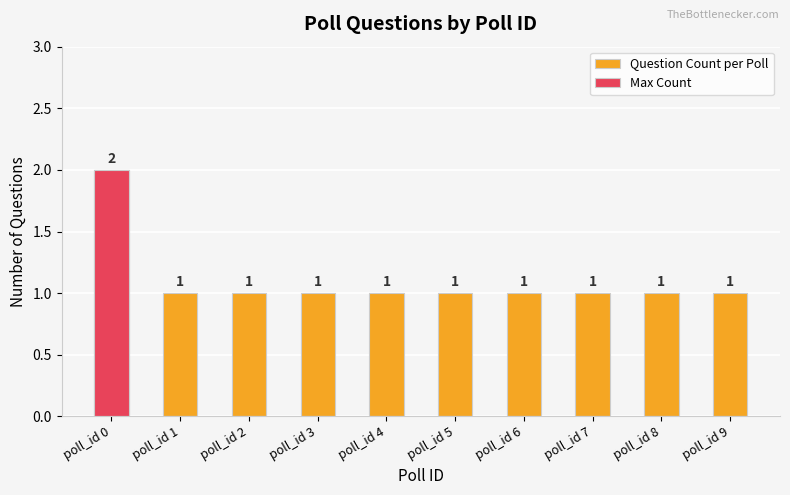

How many groups of bars are there?

10